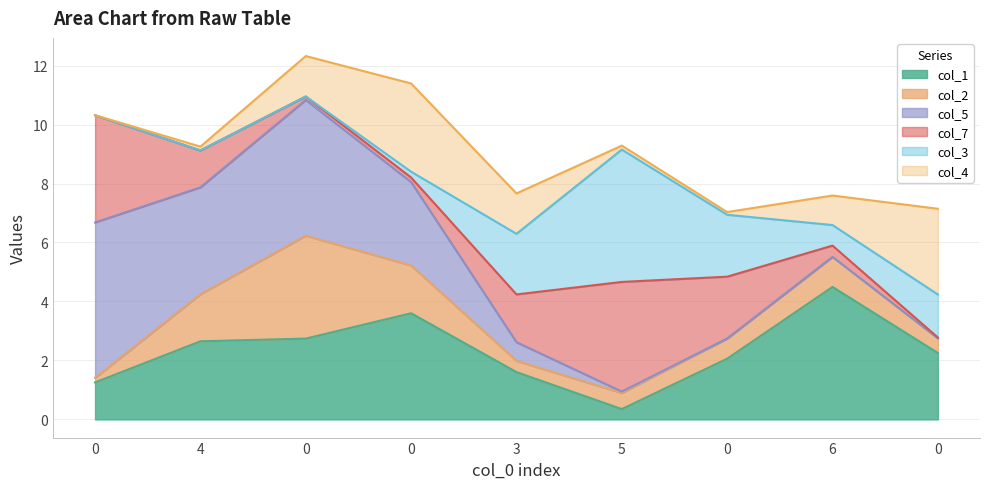

True or false: col_2 has more than 1 interior local peaks.

True